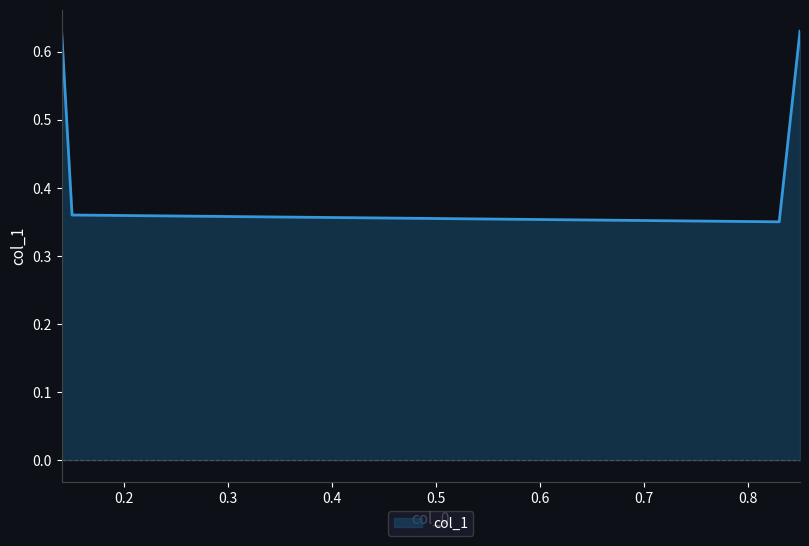

True or false: the data has more than 0 interior local peaks.

False